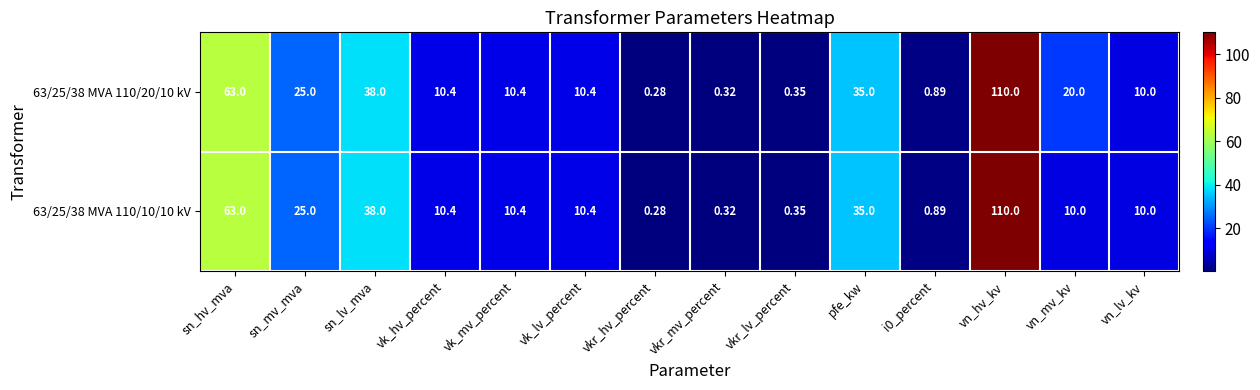

At which category is the sum across all series the highest?

vn_hv_kv